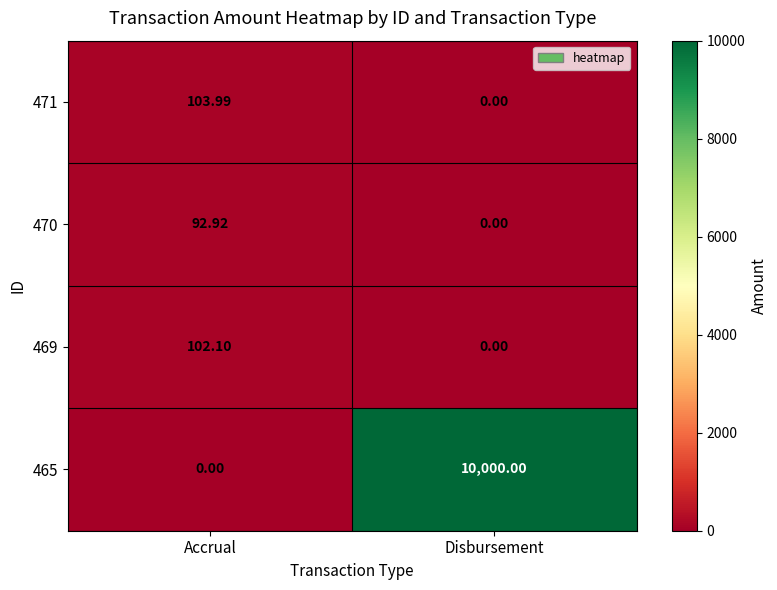

Rank the categories by 465 value from highest to lowest.

Disbursement, Accrual